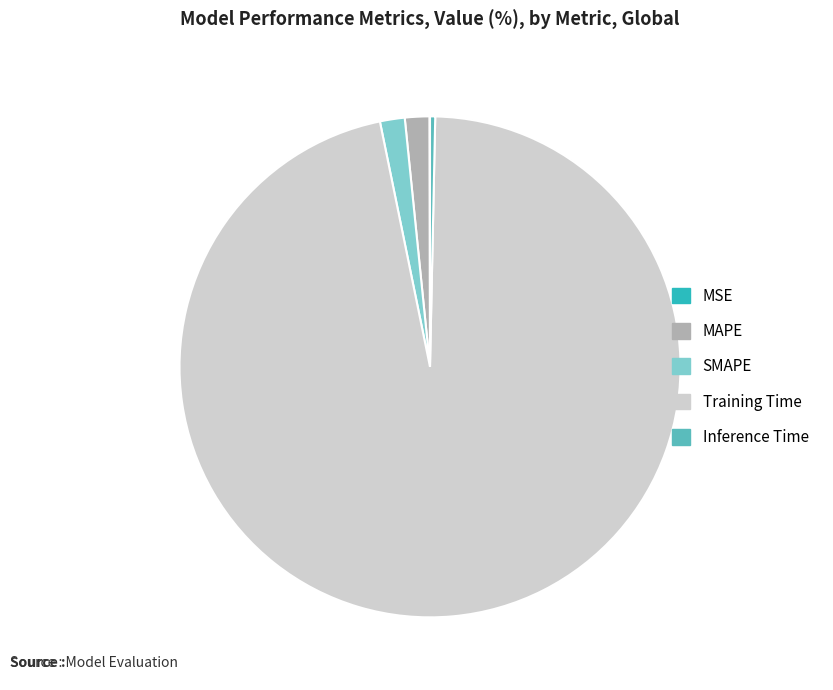

The Inference Time slice represents 0% of the pie. True or false?

True